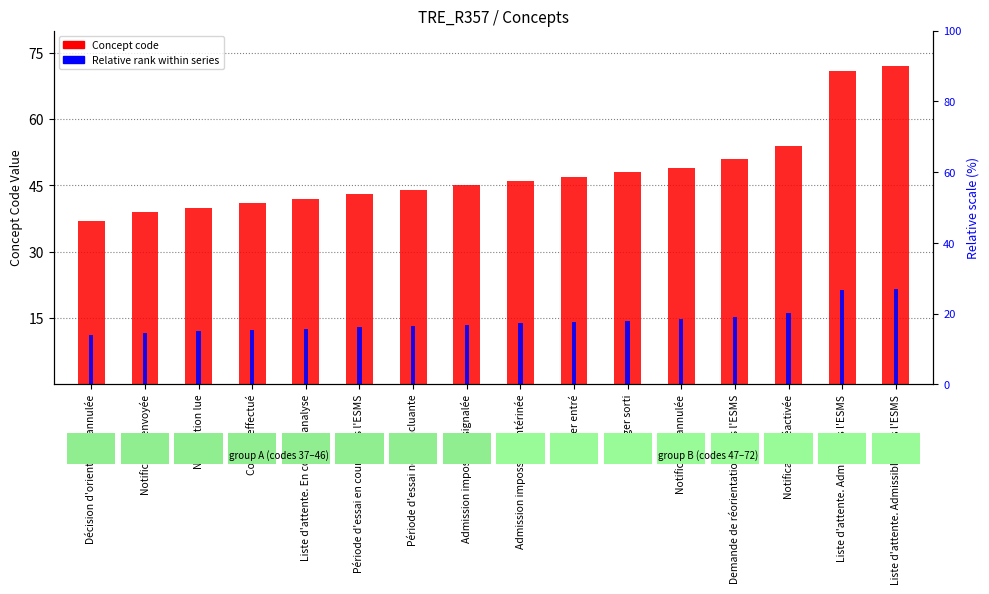

Which series has the widest spread of values?

Concept code